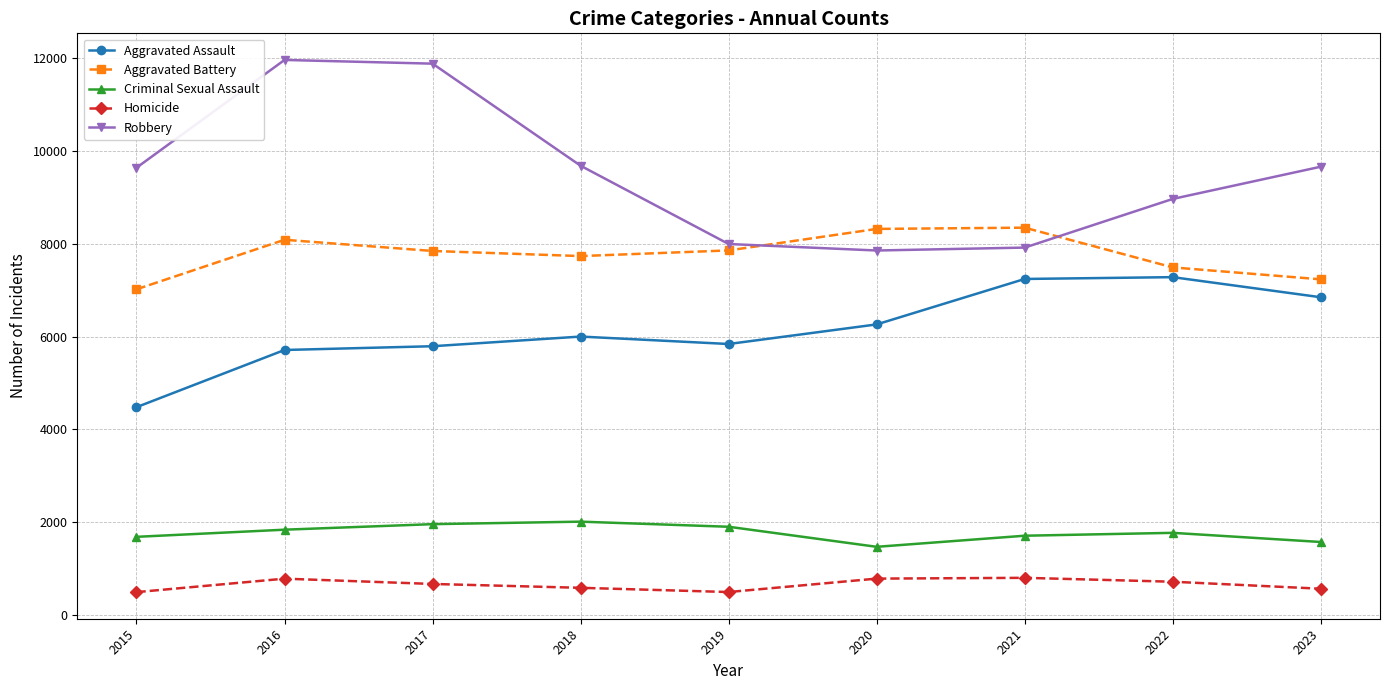

The value of Robbery at 2023 is 9660. True or false?

True